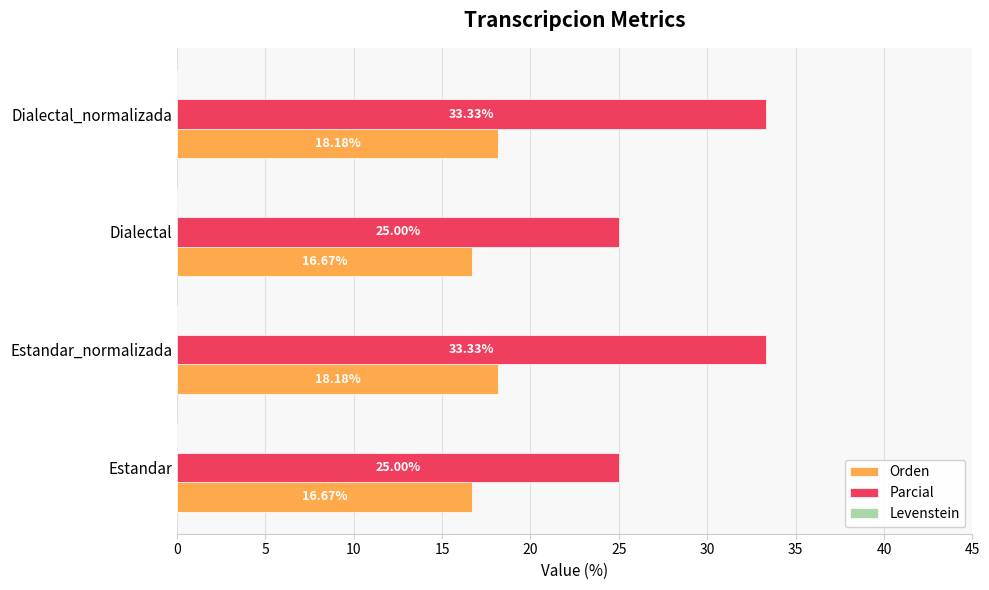

What is the total value across all series at Dialectal?

41.7